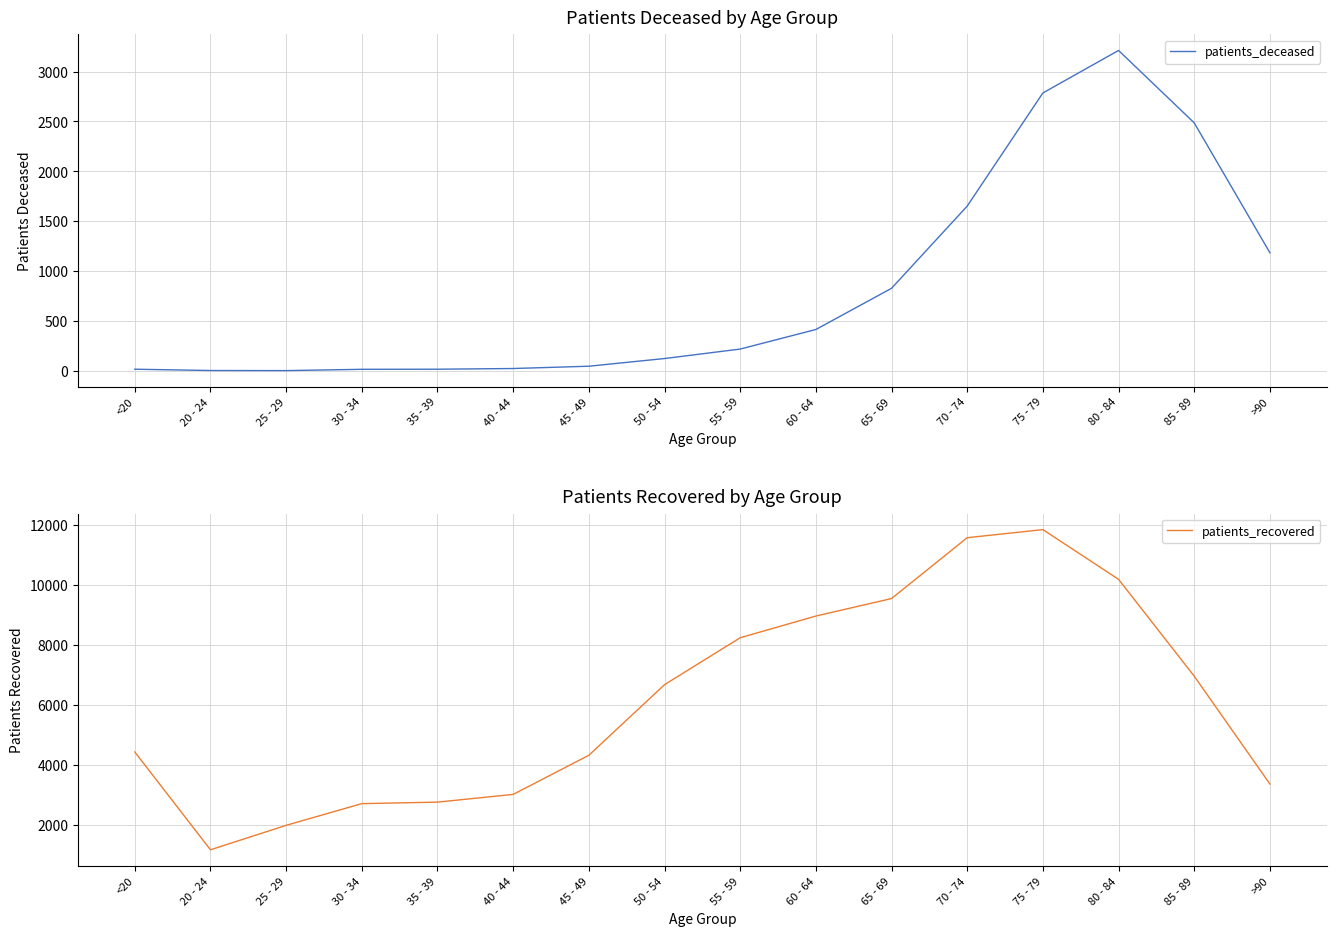

Which series changed the most between 55 - 59 and 65 - 69?

patients_recovered